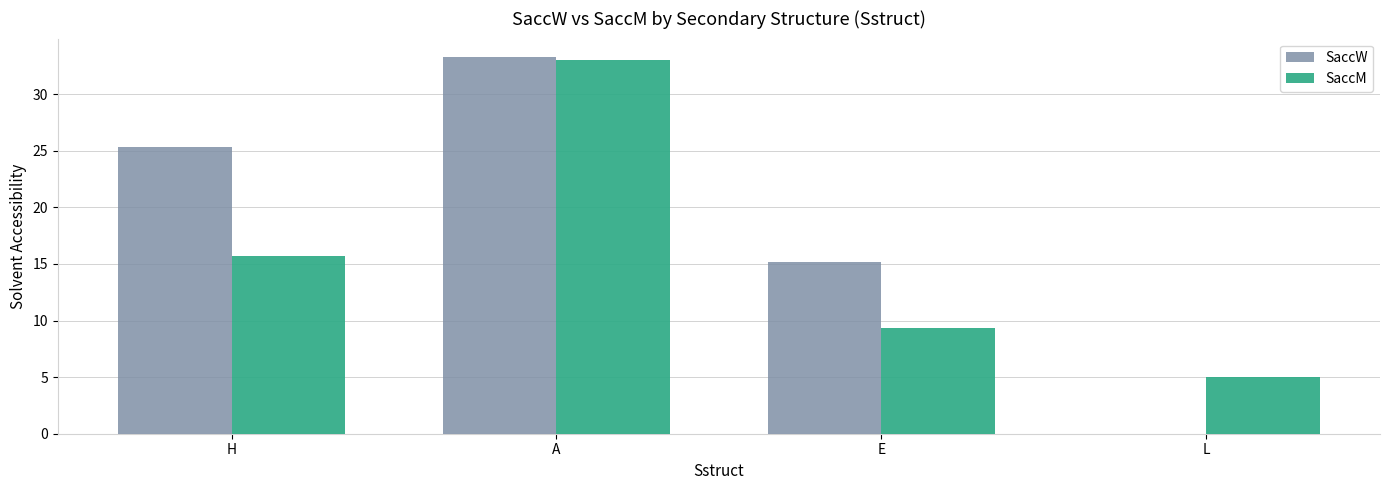

True or false: SaccM has a value of 33.0 at A.

True